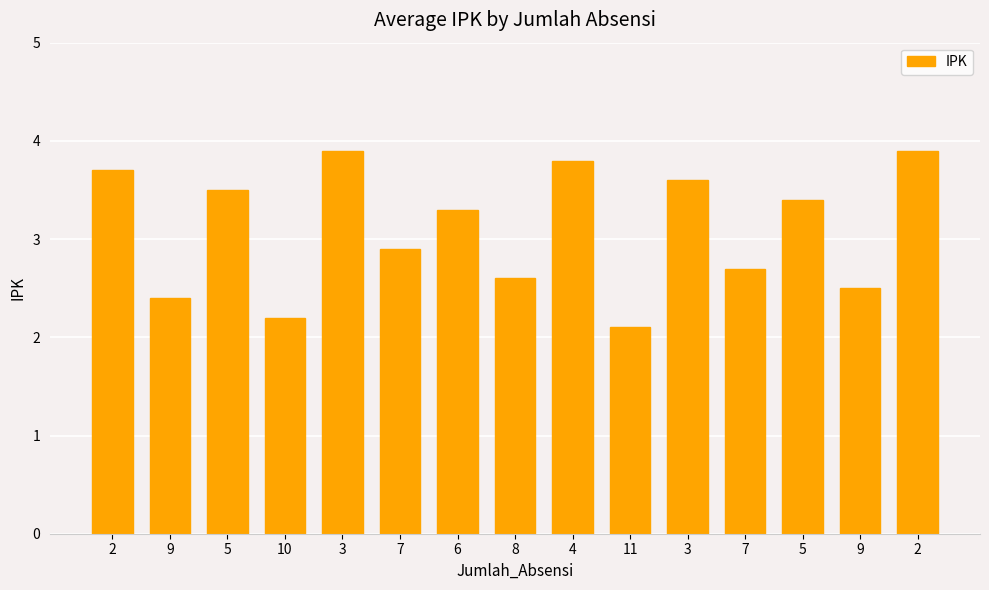

What is the difference between the maximum and second lowest values?

1.7